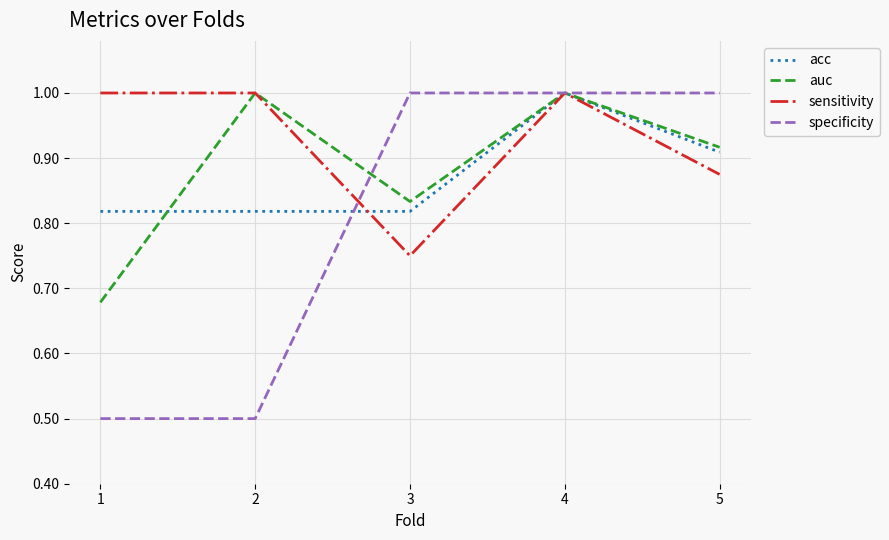

True or false: specificity has more than 1 interior local peaks.

False